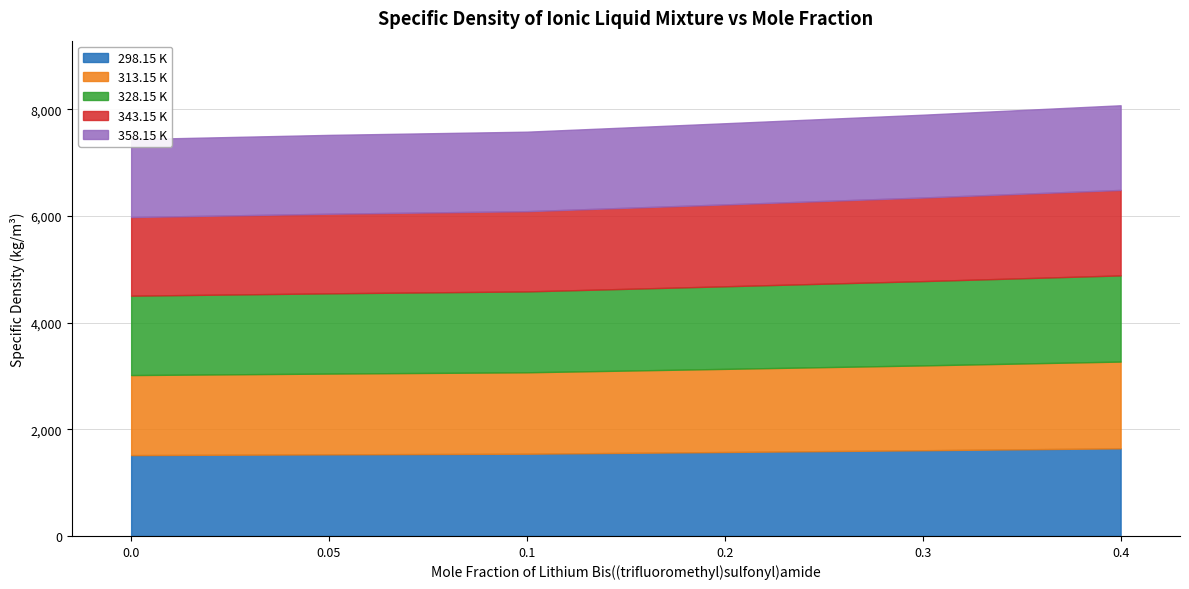

True or false: 343.15 K has more than 1 points higher than both neighbors.

False